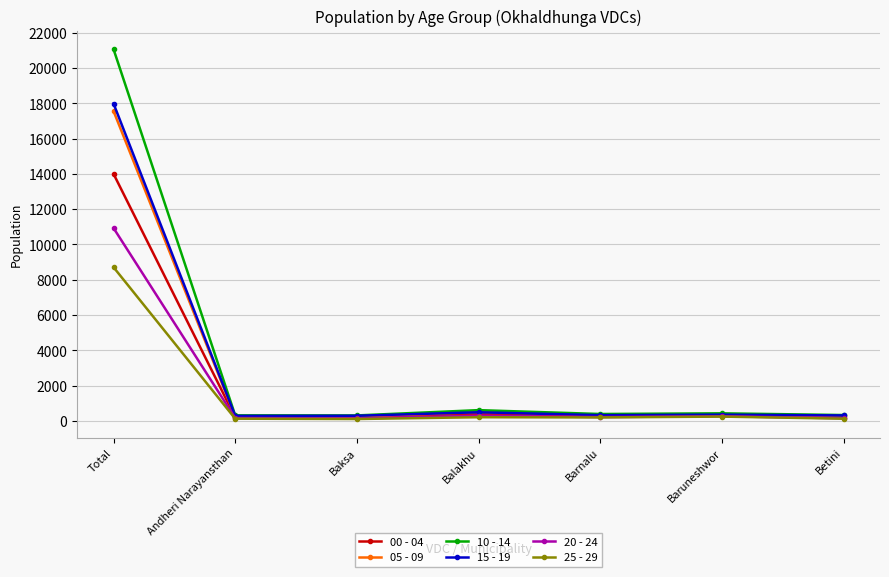

True or false: 10 - 14 has a value of 21063 at Total.

True